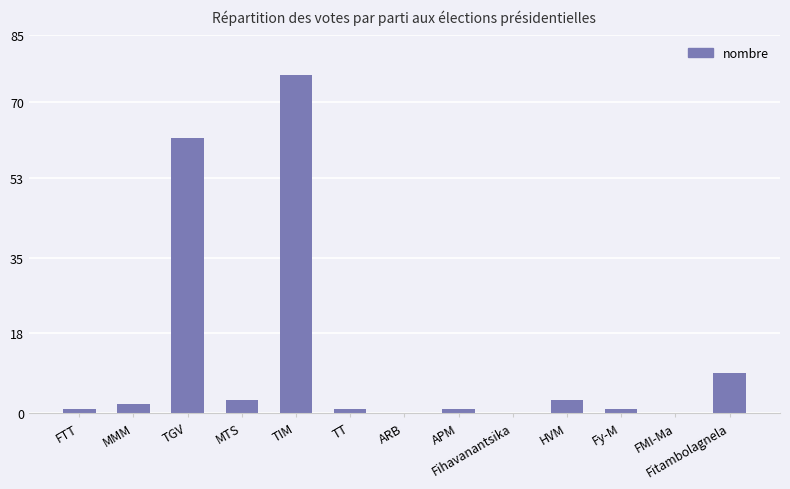

Between MMM and Fihavanantsika, which is larger?

MMM